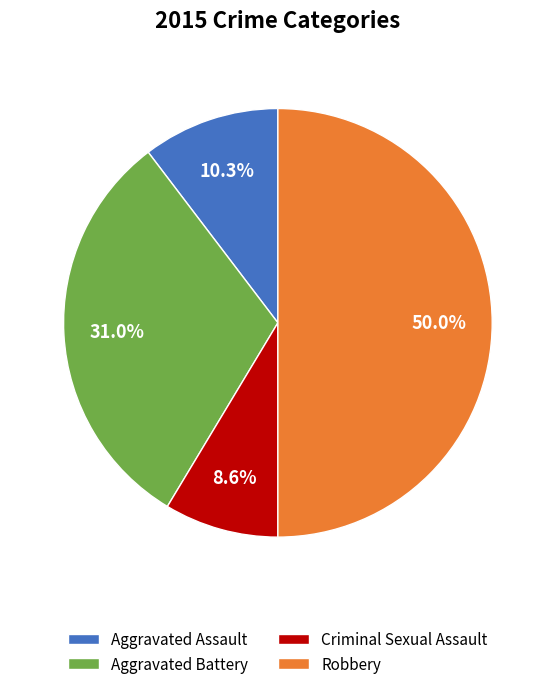

To the nearest percent, what percentage of the pie is Aggravated Battery?

31%